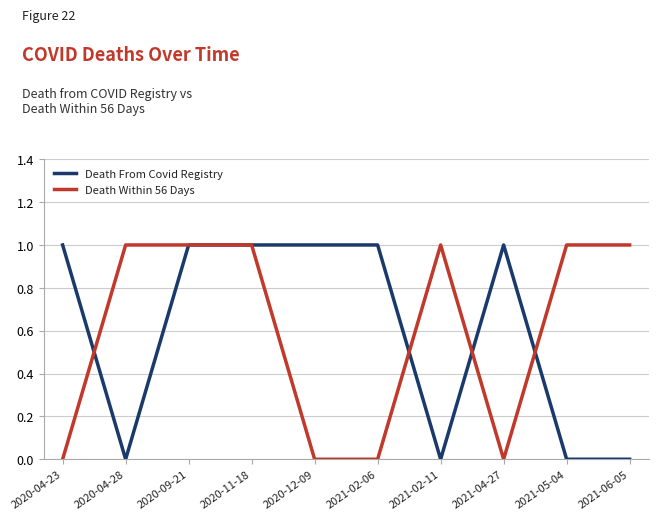

At 2021-02-06, list the series in order from largest to smallest.

Death From Covid Registry, Death Within 56 Days